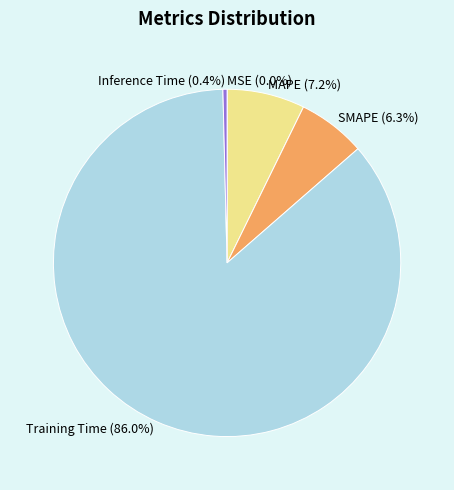

Which has a higher value, SMAPE (6.3%) or Inference Time (0.4%)?

SMAPE (6.3%)